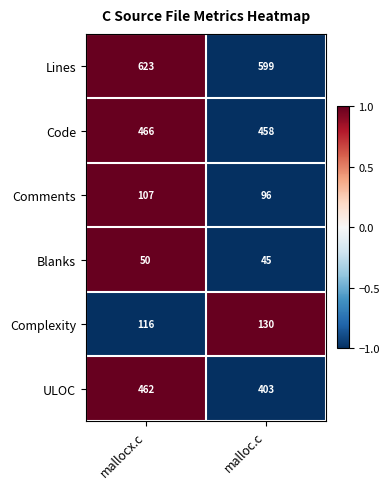

Reading right to left, what are all the values shown in this chart?

Lines: 599	623
Code: 458	466
Comments: 96	107
Blanks: 45	50
Complexity: 130	116
ULOC: 403	462